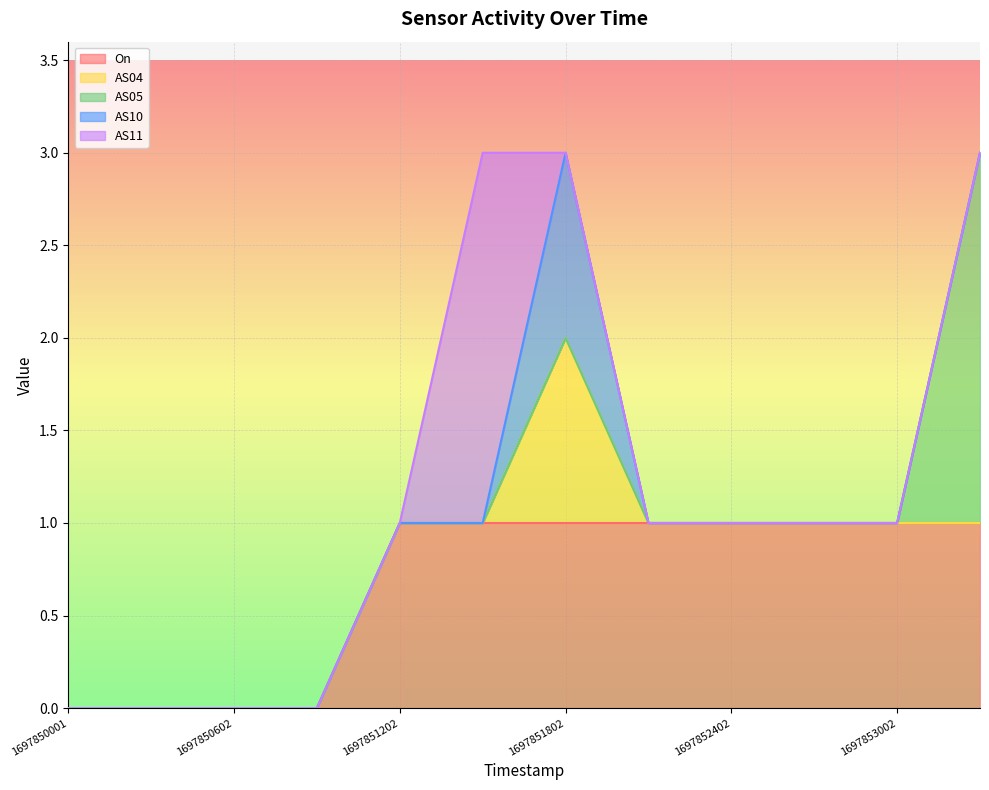

Where is the first local maximum for AS10?

1697851802